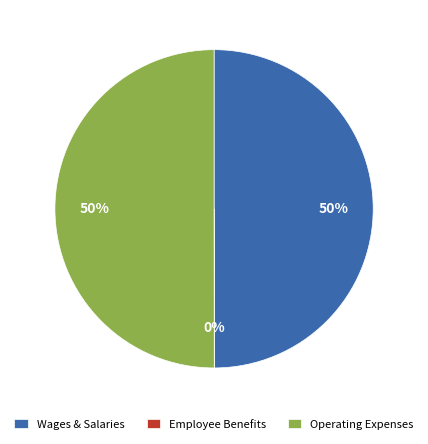

Is the sum of Wages & Salaries and Operating Expenses greater than half?

Yes